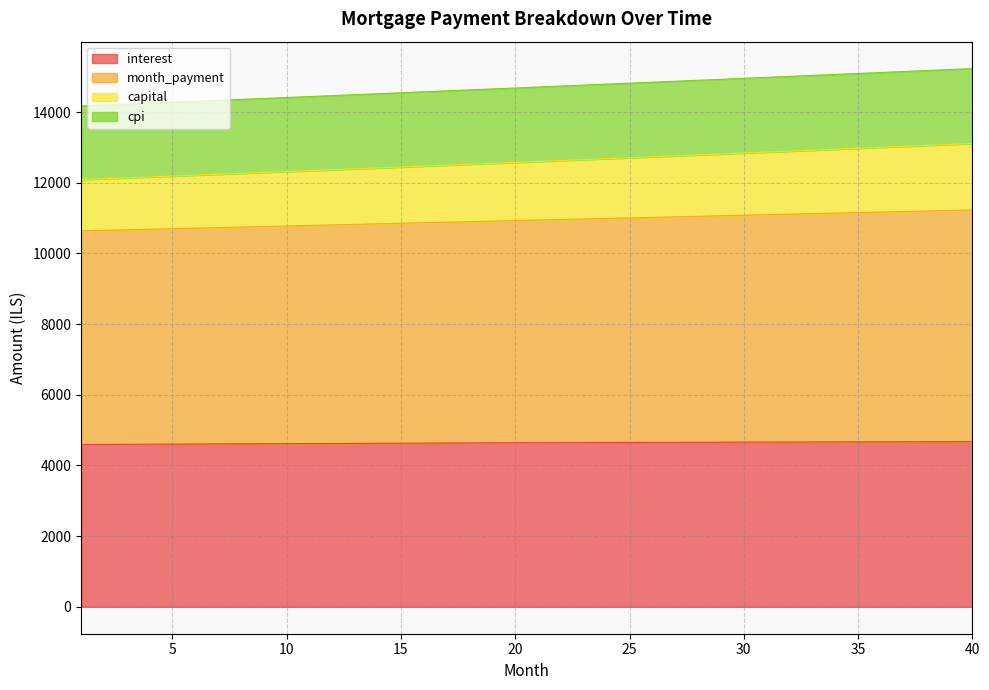

What is the maximum value for interest?

4674.0